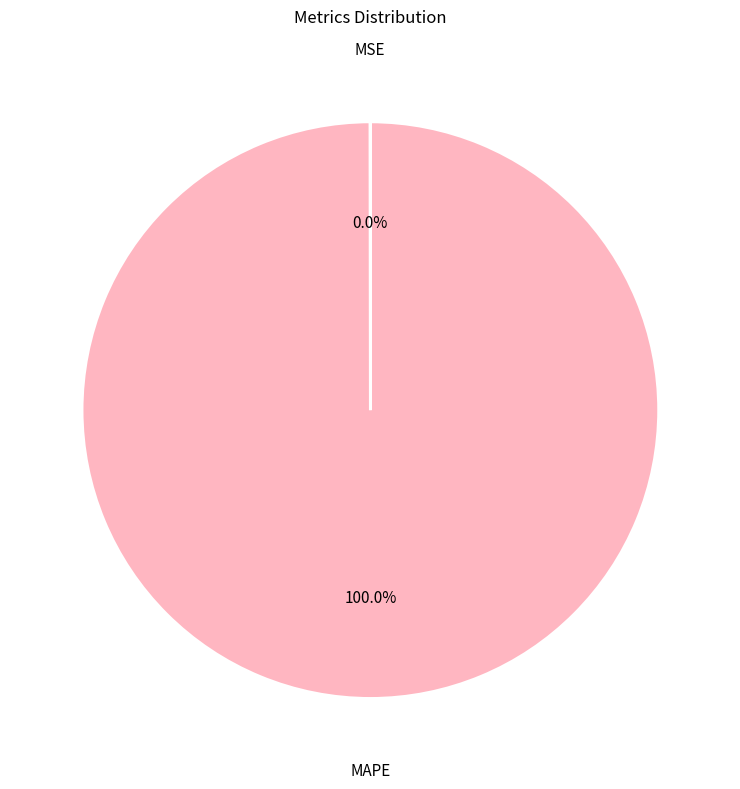

Which category has the biggest portion of the pie?

MAPE